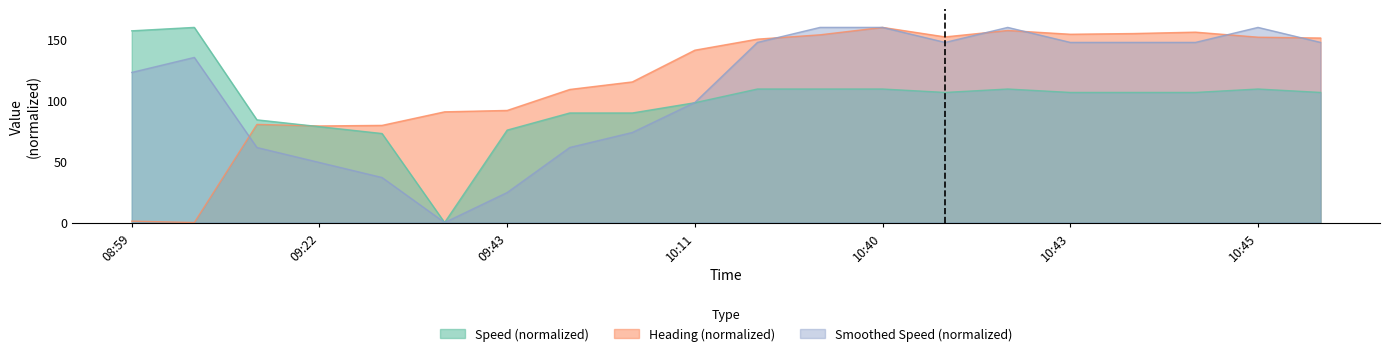

What is the maximum value shown in the chart?

160.0